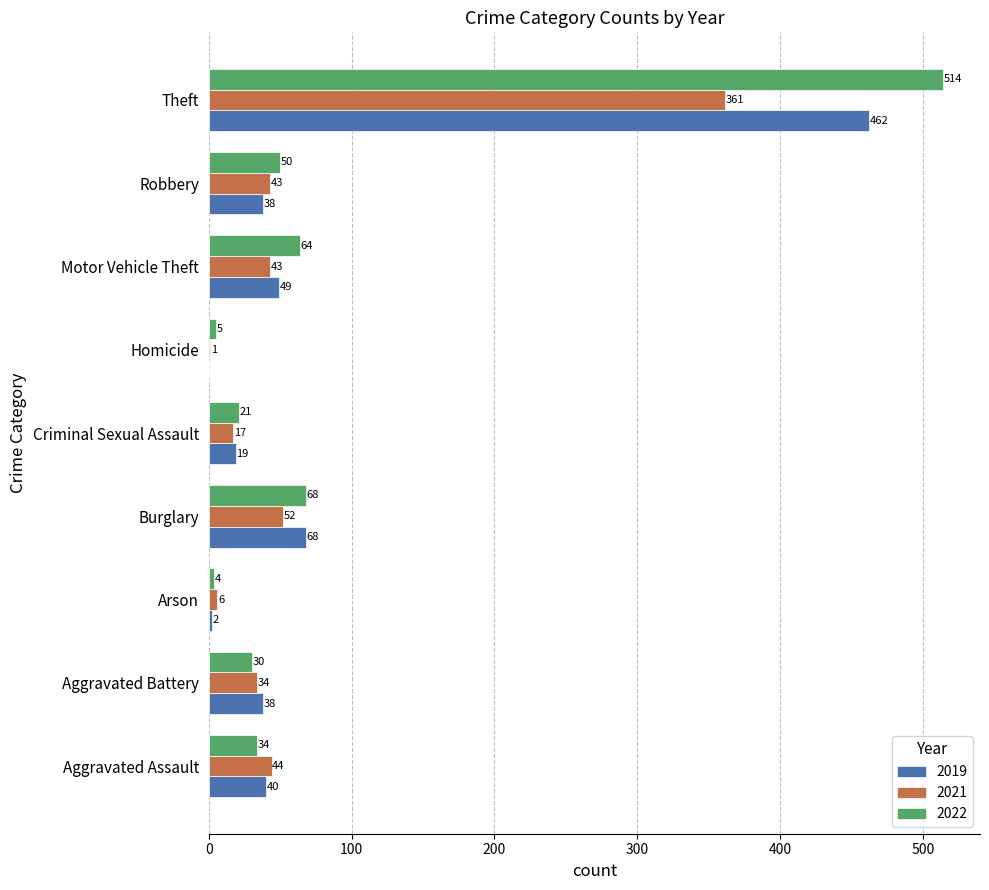

Is it true that 2019 equals 462 at Theft?

True